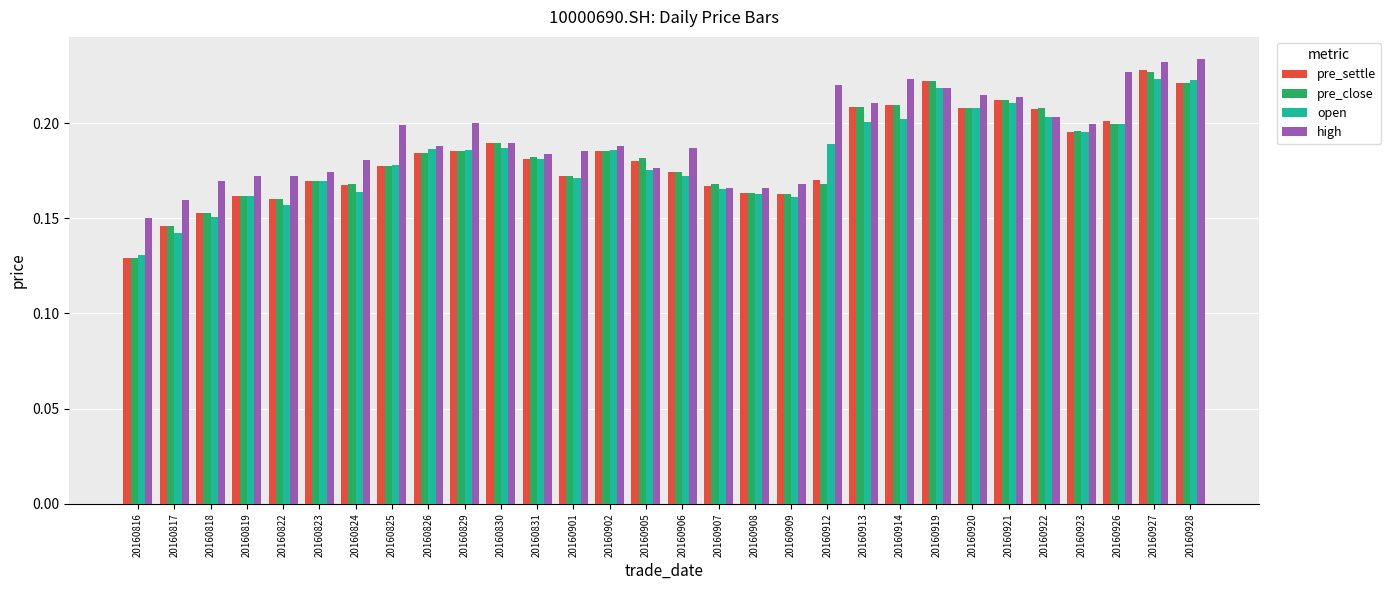

Where is pre_close nearest to the value 0?

20160816